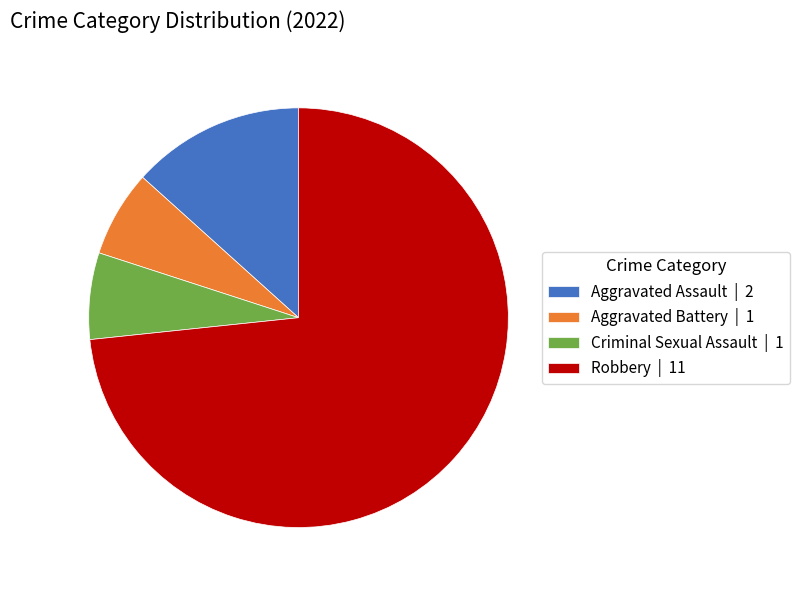

Do Robbery | 11 and Criminal Sexual Assault | 1 together represent more than half of the pie?

Yes